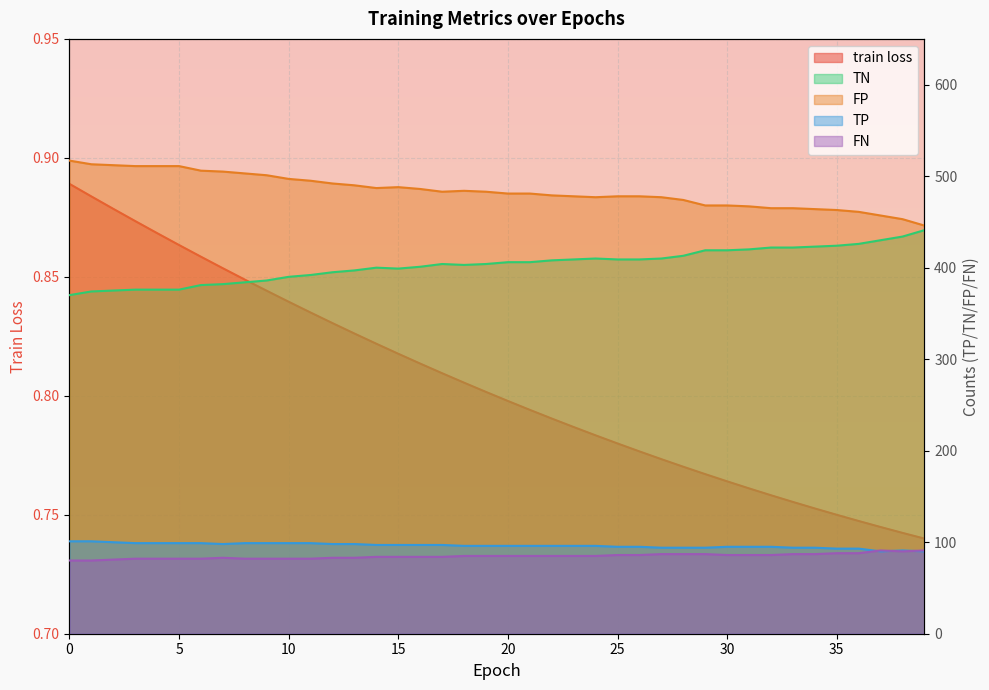

What is the difference between the second highest and minimum values in the TN series?

64.0